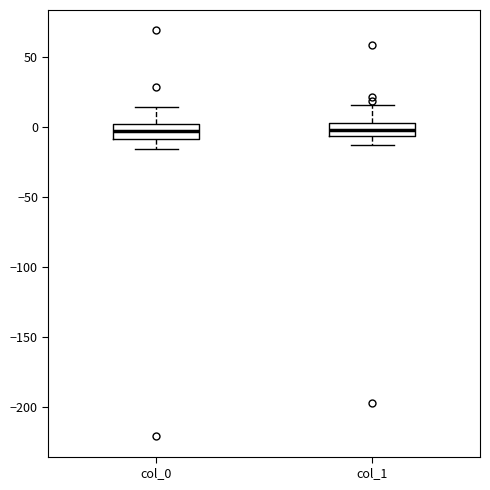

Where does the lower whisker of the box for col_0 end on the y-axis? The values are not printed on the chart, so give them approximately, as read against the axis.

-15